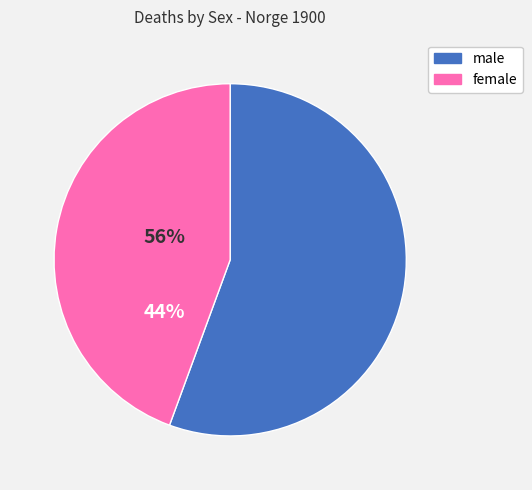

Approximately how many times larger is the value at female compared to male?

0.8